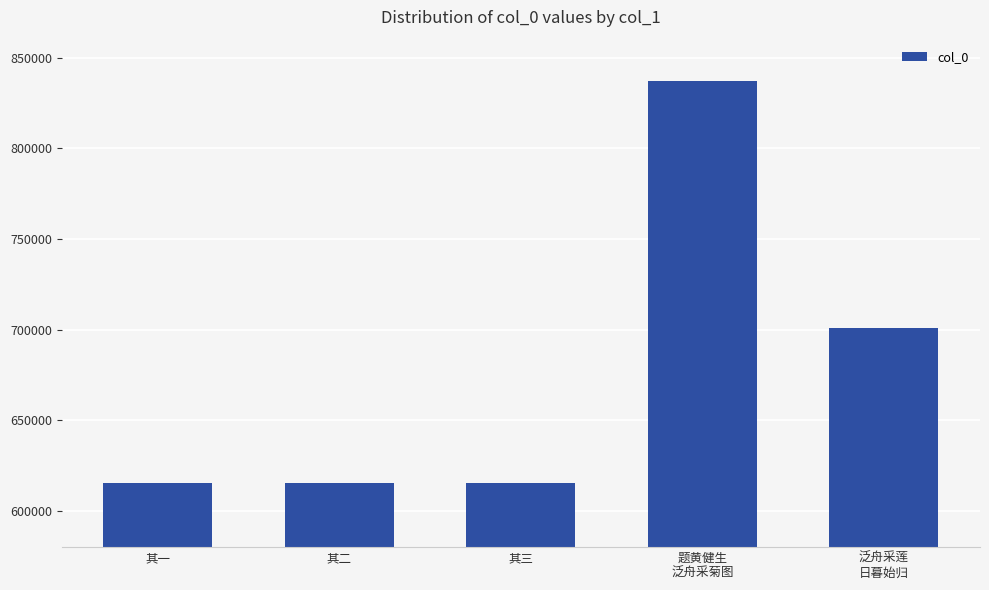

What is the difference between the second highest and minimum values?

85729